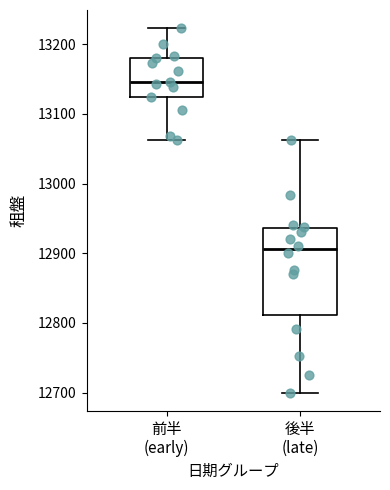

Reading left to right, read every box against the y-axis: the position of its median line, the range the box covers, and the ends of its whiskers. The values are not printed on the chart, so give them approximately, as read against the axis.

前半 (early): median 13150, box 13120 to 13180, whiskers 13060 to 13220
後半 (late): median 12910, box 12810 to 12940, whiskers 12700 to 13060